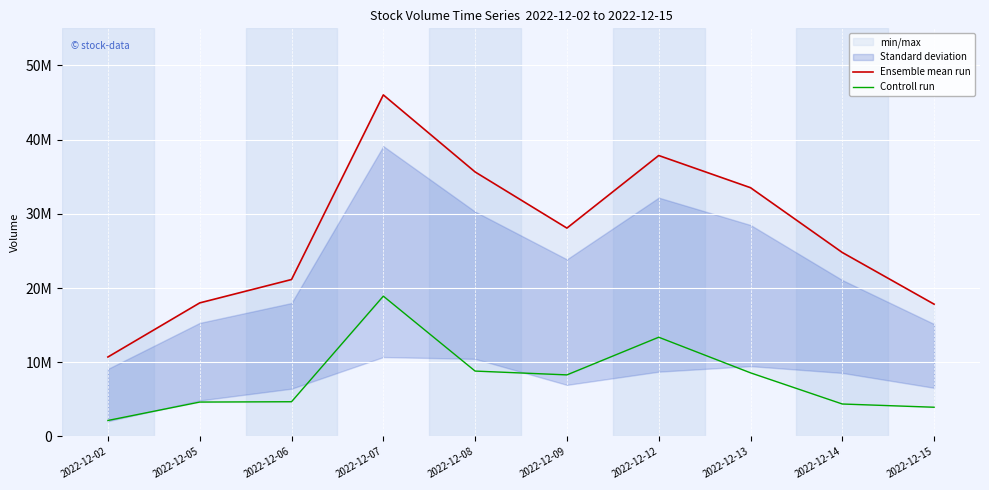

Rank the series by their average value, from highest to lowest.

Ensemble mean run, Controll run